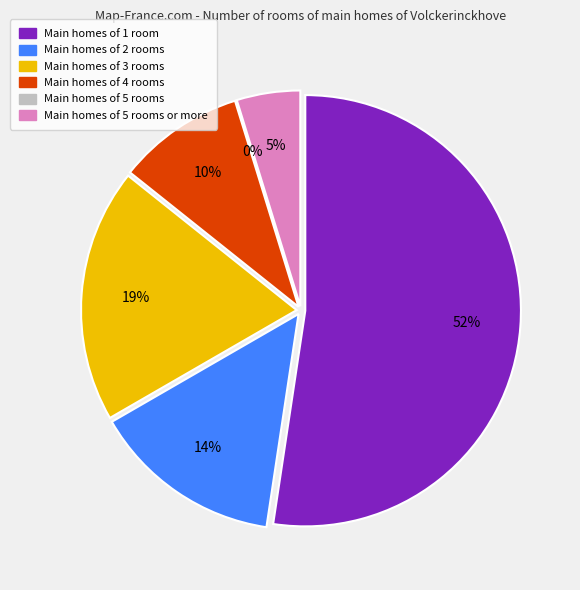

To the nearest percent, what is the difference between the largest and smallest slice percentages?

52%